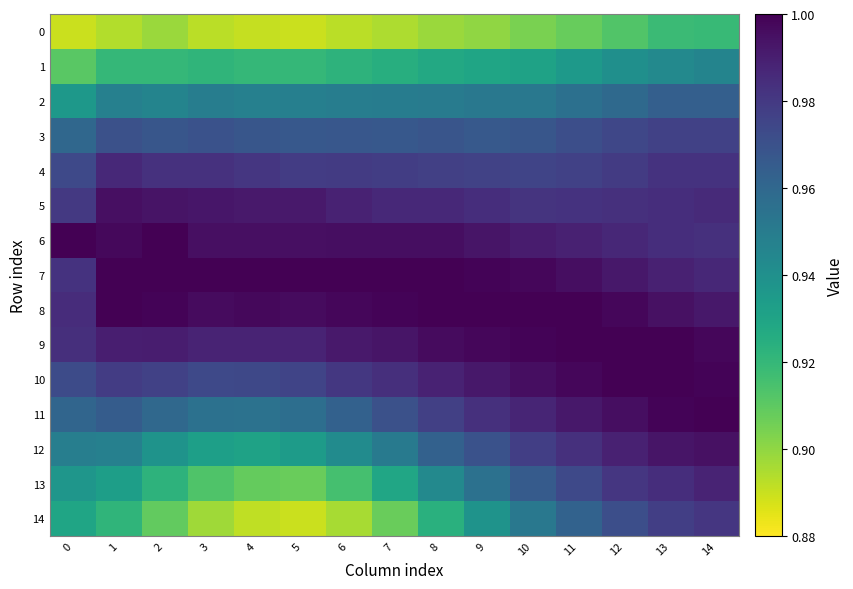

Reading left to right, list all the values displayed in this chart.

0: 0=0.9	1=0.9	2=0.9	3=0.9	4=0.9	5=0.9	6=0.9	7=0.9	8=0.9	9=0.9	10=0.9	11=0.9	12=0.9	13=0.9	14=0.9
1: 0=0.9	1=0.9	2=0.9	3=0.9	4=0.9	5=0.9	6=0.9	7=0.9	8=0.9	9=0.9	10=0.9	11=0.9	12=0.9	13=0.9	14=0.9
2: 0=0.9	1=0.9	2=0.9	3=0.9	4=0.9	5=0.9	6=0.9	7=0.9	8=1.0	9=1.0	10=1.0	11=1.0	12=1.0	13=1.0	14=1.0
3: 0=1.0	1=1.0	2=1.0	3=1.0	4=1.0	5=1.0	6=1.0	7=1.0	8=1.0	9=1.0	10=1.0	11=1.0	12=1.0	13=1.0	14=1.0
4: 0=1.0	1=1.0	2=1.0	3=1.0	4=1.0	5=1.0	6=1.0	7=1.0	8=1.0	9=1.0	10=1.0	11=1.0	12=1.0	13=1.0	14=1.0
5: 0=1.0	1=1.0	2=1.0	3=1.0	4=1.0	5=1.0	6=1.0	7=1.0	8=1.0	9=1.0	10=1.0	11=1.0	12=1.0	13=1.0	14=1.0
6: 0=1.0	1=1.0	2=1.0	3=1.0	4=1.0	5=1.0	6=1.0	7=1.0	8=1.0	9=1.0	10=1.0	11=1.0	12=1.0	13=1.0	14=1.0
7: 0=1.0	1=1.0	2=1.0	3=1.0	4=1.0	5=1.0	6=1.0	7=1.0	8=1.0	9=1.0	10=1.0	11=1.0	12=1.0	13=1.0	14=1.0
8: 0=1.0	1=1.0	2=1.0	3=1.0	4=1.0	5=1.0	6=1.0	7=1.0	8=1.0	9=1.0	10=1.0	11=1.0	12=1.0	13=1.0	14=1.0
9: 0=1.0	1=1.0	2=1.0	3=1.0	4=1.0	5=1.0	6=1.0	7=1.0	8=1.0	9=1.0	10=1.0	11=1.0	12=1.0	13=1.0	14=1.0
10: 0=1.0	1=1.0	2=1.0	3=1.0	4=1.0	5=1.0	6=1.0	7=1.0	8=1.0	9=1.0	10=1.0	11=1.0	12=1.0	13=1.0	14=1.0
11: 0=1.0	1=1.0	2=1.0	3=1.0	4=1.0	5=1.0	6=1.0	7=1.0	8=1.0	9=1.0	10=1.0	11=1.0	12=1.0	13=1.0	14=1.0
12: 0=0.9	1=0.9	2=0.9	3=0.9	4=0.9	5=0.9	6=0.9	7=1.0	8=1.0	9=1.0	10=1.0	11=1.0	12=1.0	13=1.0	14=1.0
13: 0=0.9	1=0.9	2=0.9	3=0.9	4=0.9	5=0.9	6=0.9	7=0.9	8=0.9	9=1.0	10=1.0	11=1.0	12=1.0	13=1.0	14=1.0
14: 0=0.9	1=0.9	2=0.9	3=0.9	4=0.9	5=0.9	6=0.9	7=0.9	8=0.9	9=0.9	10=1.0	11=1.0	12=1.0	13=1.0	14=1.0